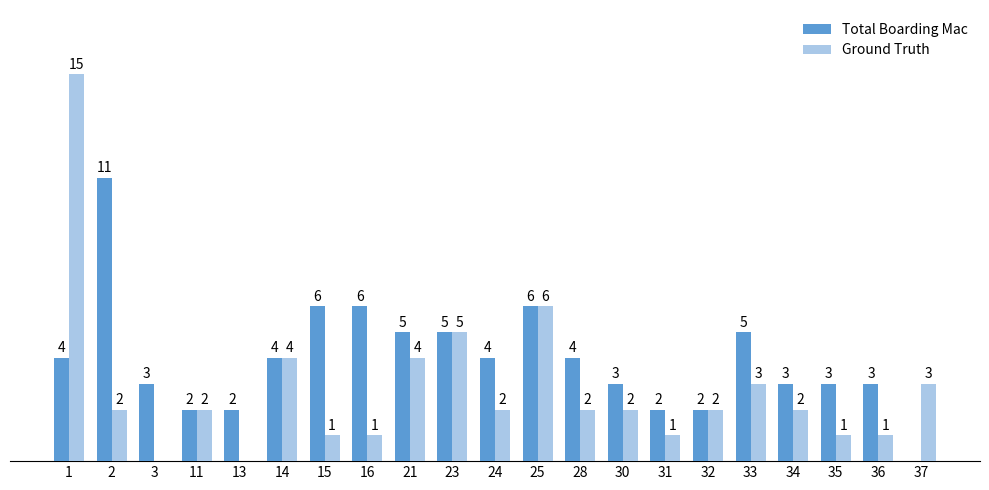

Which series changed the most between 21 and 24?

Ground Truth